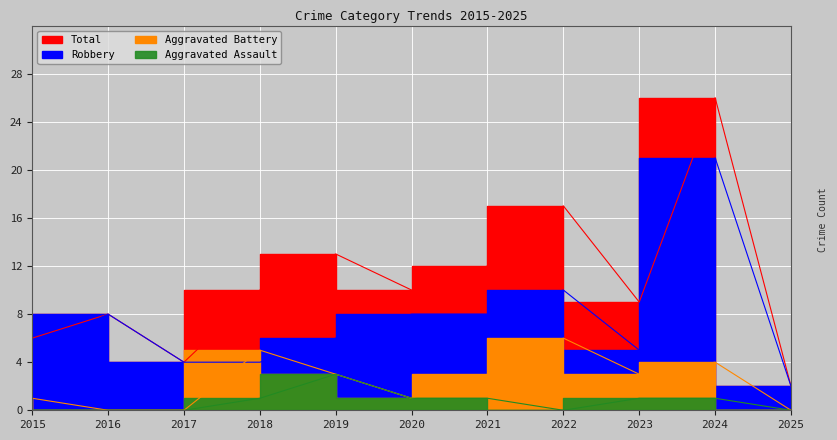

Where does the Total series first go above 10?

2019